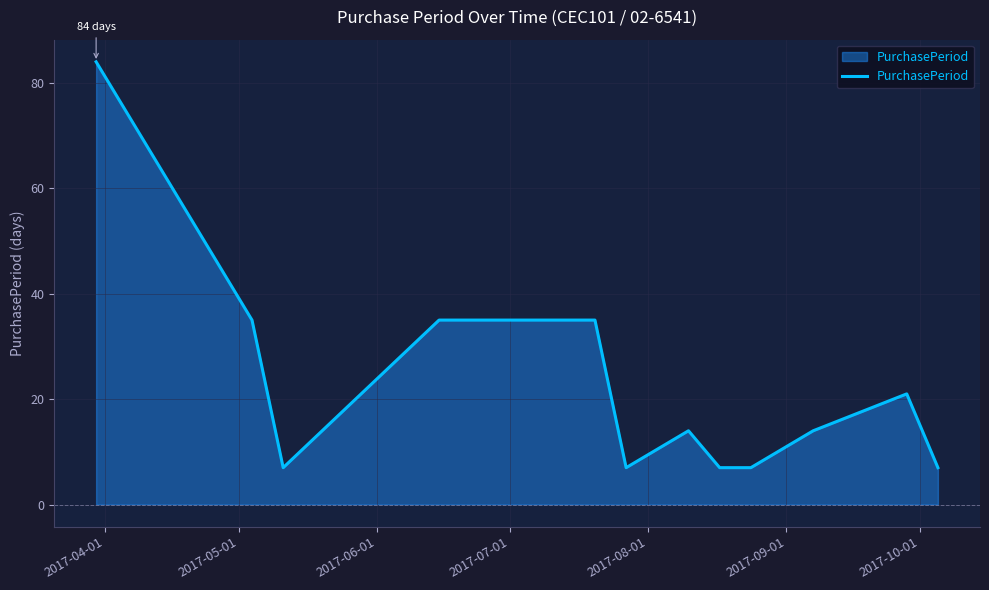

What is the maximum value shown in the chart?

84